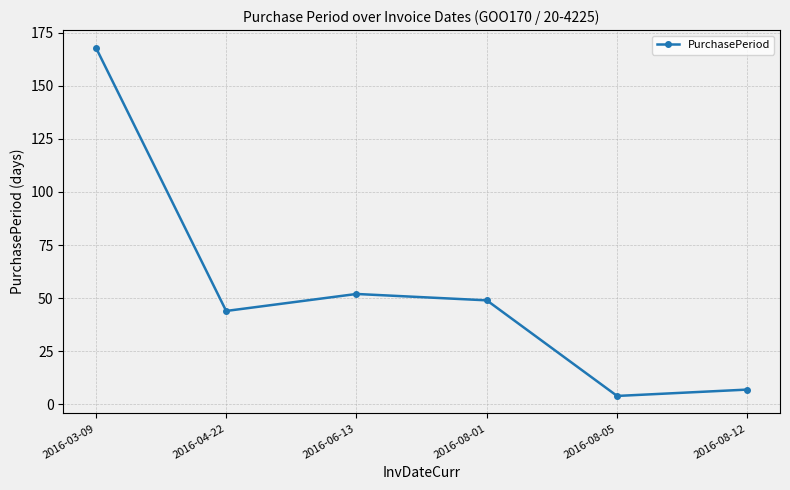

Reading left to right, list all the values displayed in this chart.

2016-03-09=168	2016-04-22=44	2016-06-13=52	2016-08-01=49	2016-08-05=4	2016-08-12=7